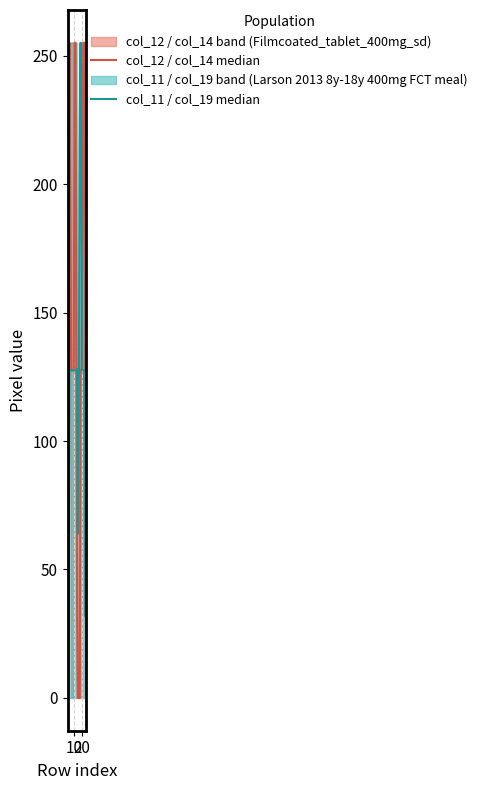

Rank the series by their maximum value, from highest to lowest.

col_12 / col_14 median, col_11 / col_19 median